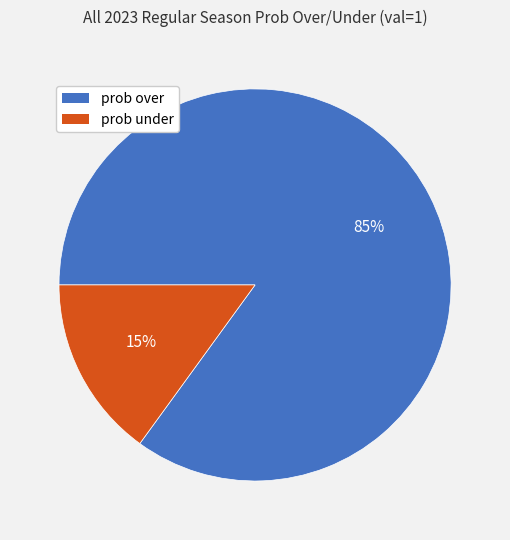

Count the number of slices in the pie.

2